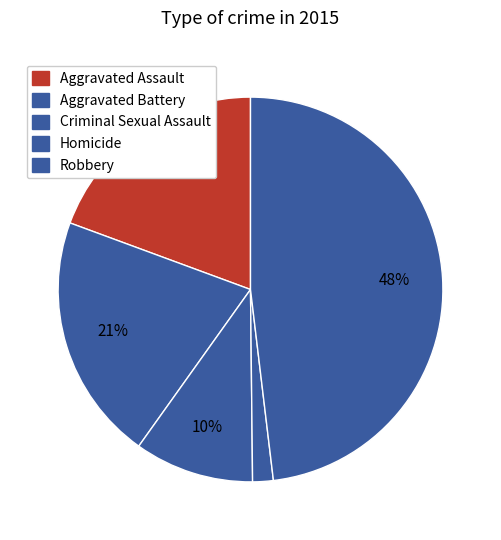

How many slices are in this pie chart?

5